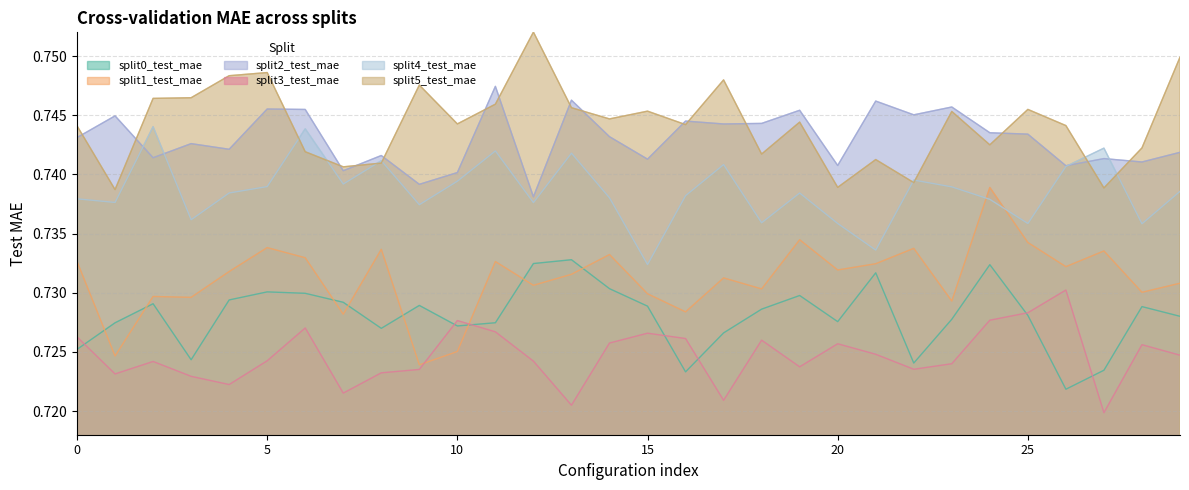

True or false: split5_test_mae and split0_test_mae cross at least once.

False